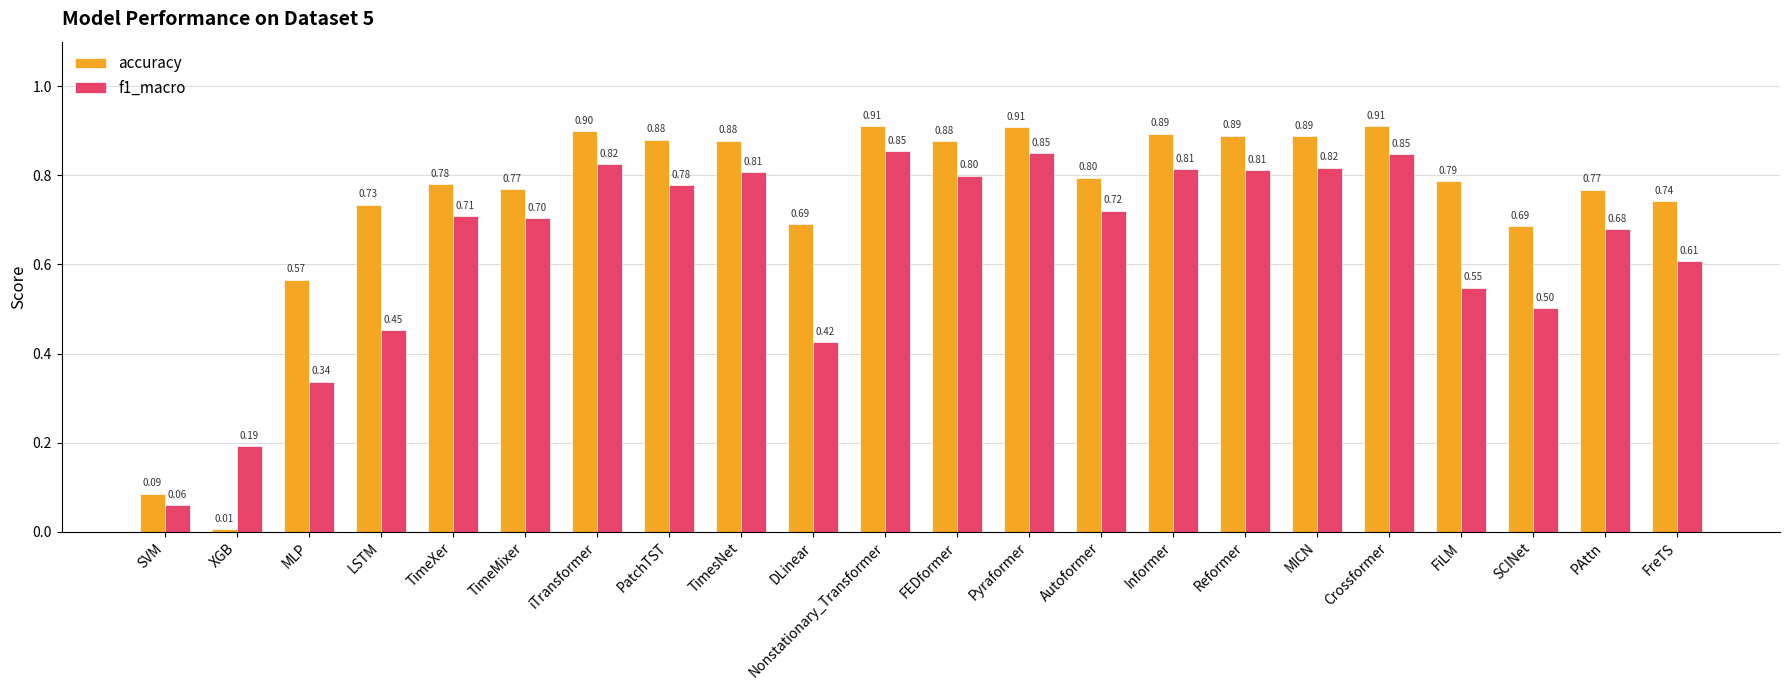

Does the chart contain stacked bars?

No